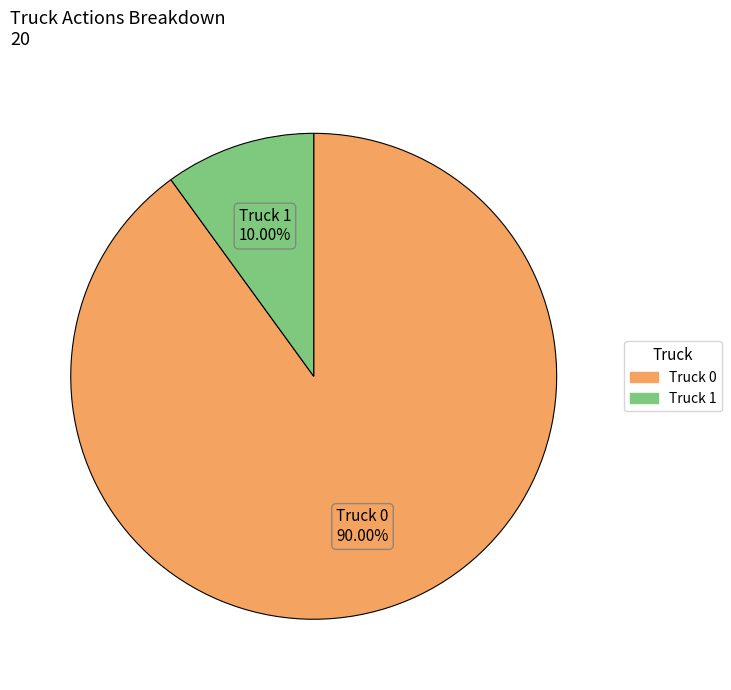

To the nearest percent, what is the difference between the largest and smallest slice percentages?

80%